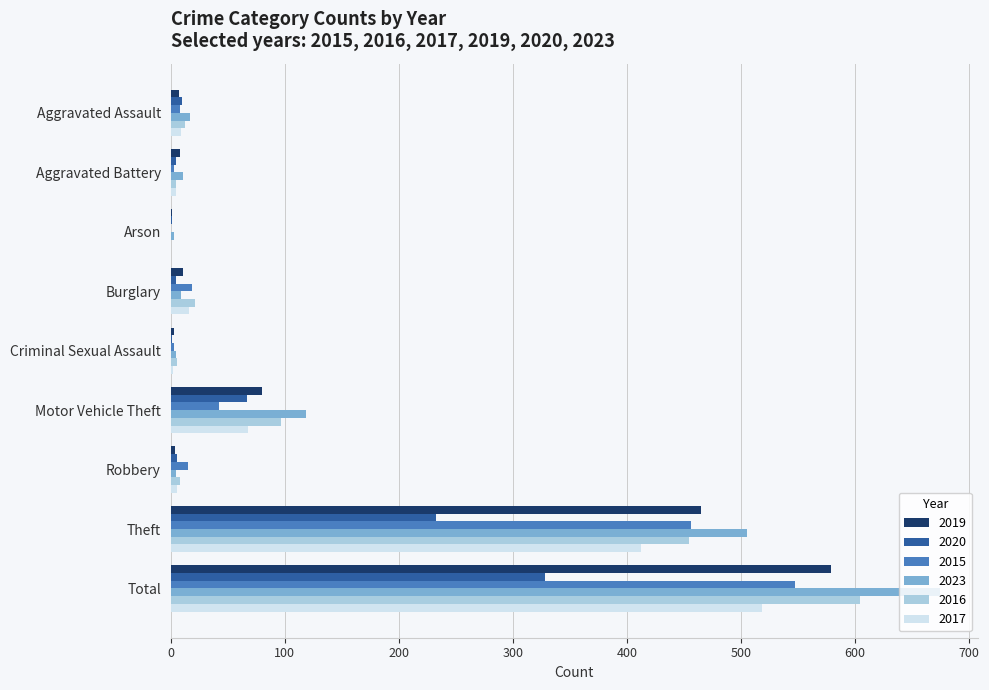

At which category is the sum across all series the highest?

Total